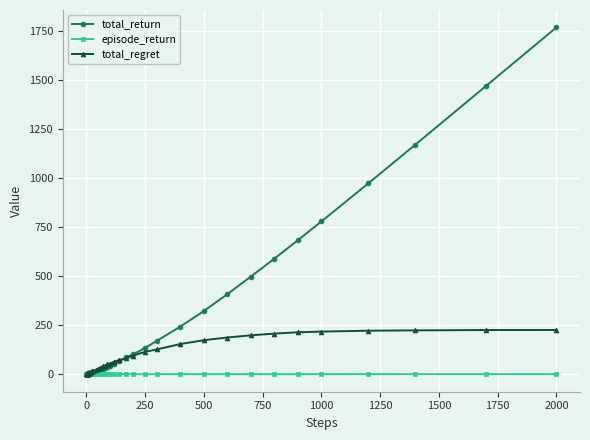

What is the maximum value shown in the chart?

1771.1